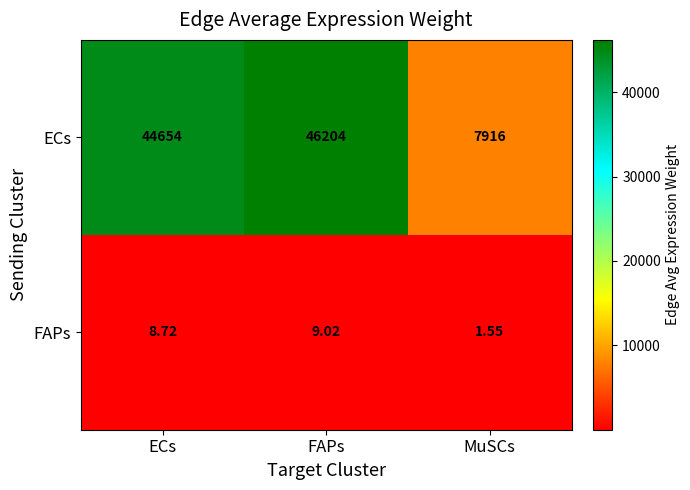

How many data points in FAPs are less than 8?

1